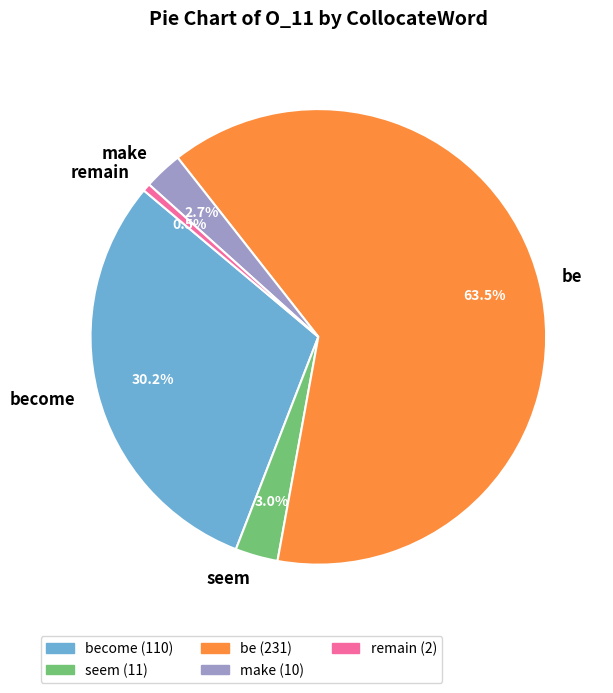

Is make the majority of the pie?

No